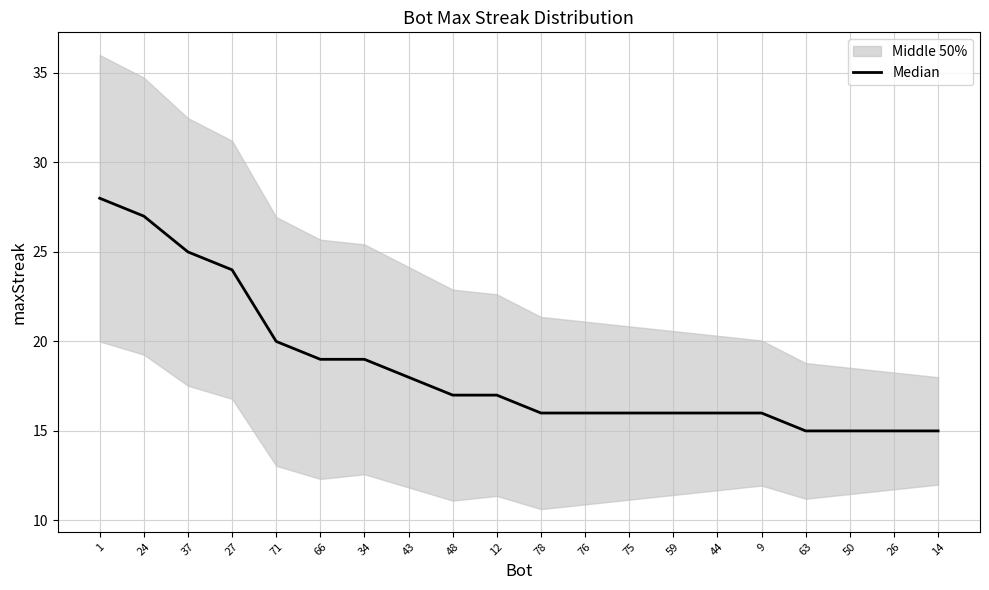

What is the difference between the second highest and second lowest values?

12